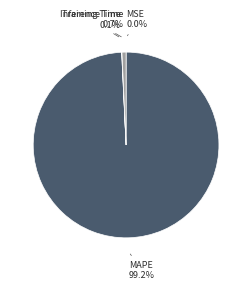

Which slice is the largest?

MAPE